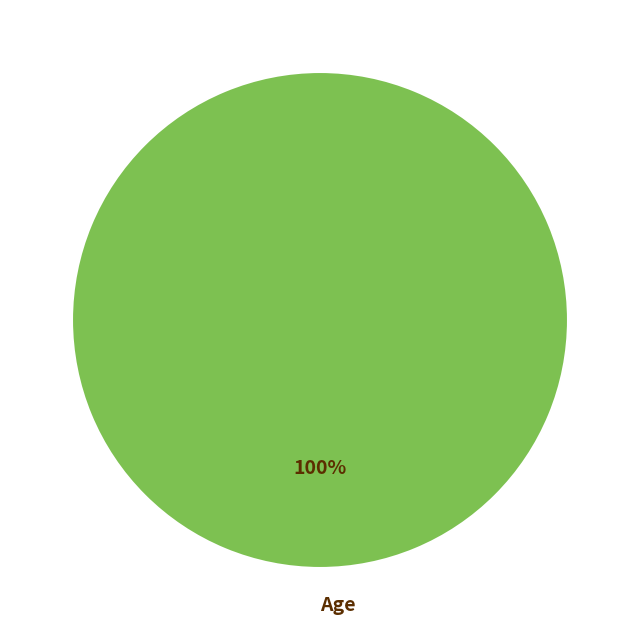

How many segments does this pie chart have?

1